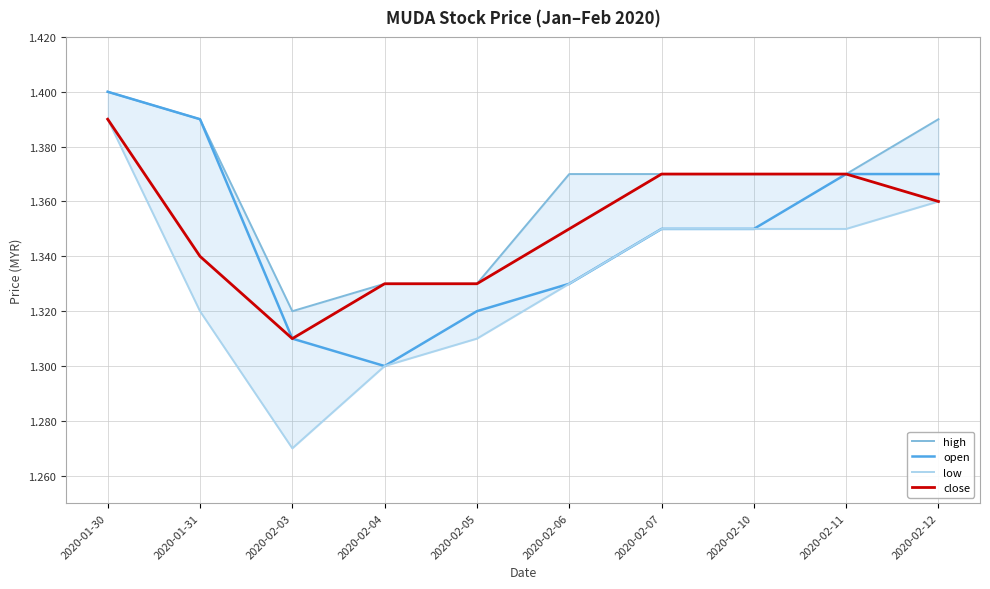

Reading left to right, transcribe all the data shown in this chart.

high: 1.4	1.4	1.3	1.3	1.3	1.4	1.4	1.4	1.4	1.4
open: 1.4	1.4	1.3	1.3	1.3	1.3	1.4	1.4	1.4	1.4
low: 1.4	1.3	1.3	1.3	1.3	1.3	1.4	1.4	1.4	1.4
close: 1.4	1.3	1.3	1.3	1.3	1.4	1.4	1.4	1.4	1.4